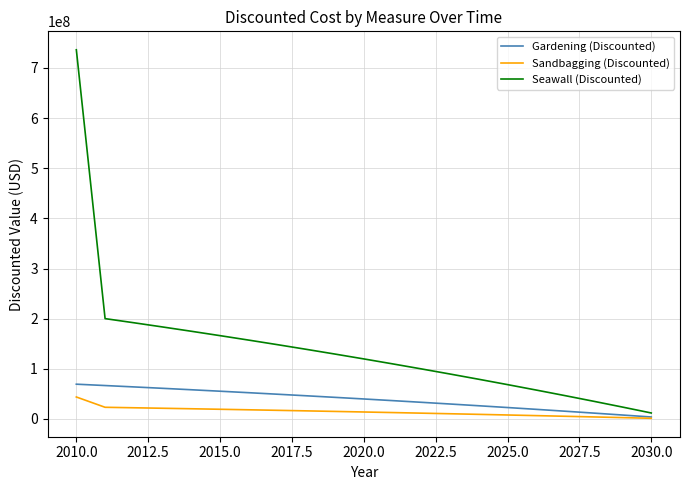

At how many categories does at least one series exceed 16531579?

20